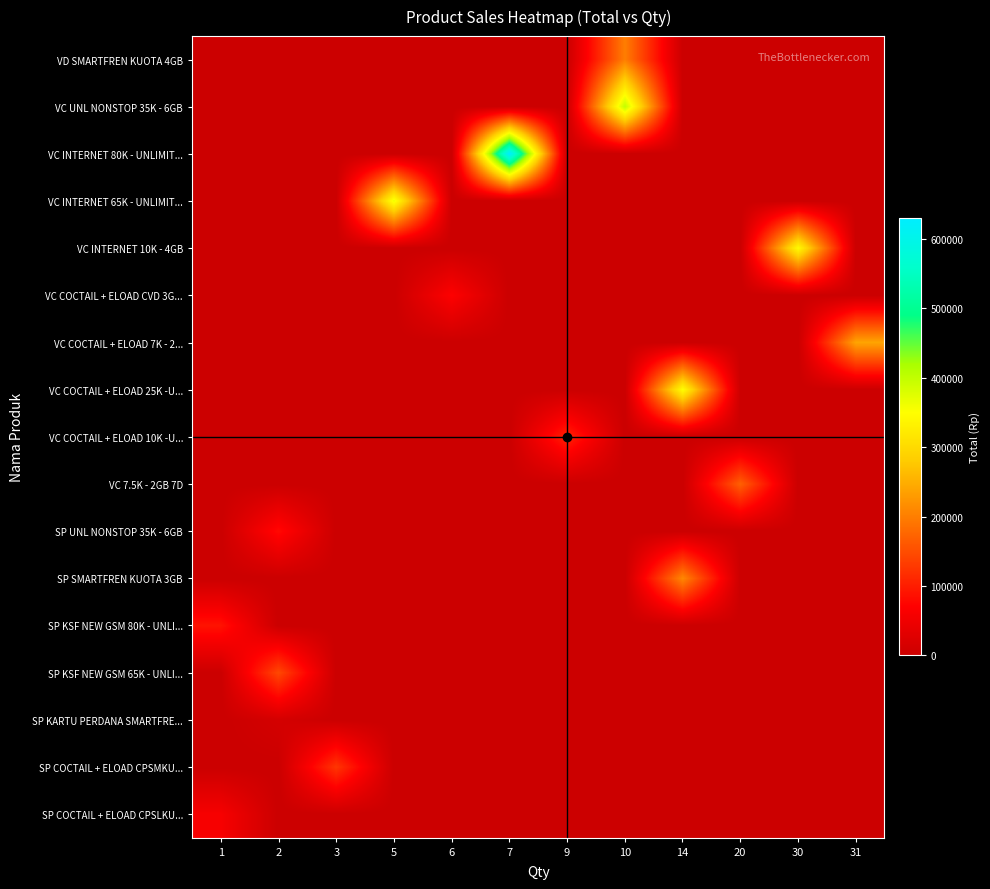

Reading right to left, extract all data points from this chart.

VD SMARTFREN KUOTA 4GB: 31=0	30=0	20=0	14=0	10=200000	9=0	7=0	6=0	5=0	3=0	2=0	1=0
VC UNL NONSTOP 35K - 6GB: 31=0	30=0	20=0	14=0	10=400000	9=0	7=0	6=0	5=0	3=0	2=0	1=0
VC INTERNET 80K - UNLIMIT...: 31=0	30=0	20=0	14=0	10=0	9=0	7=630000	6=0	5=0	3=0	2=0	1=0
VC INTERNET 65K - UNLIMIT...: 31=0	30=0	20=0	14=0	10=0	9=0	7=0	6=0	5=362500	3=0	2=0	1=0
VC INTERNET 10K - 4GB: 31=0	30=345000	20=0	14=0	10=0	9=0	7=0	6=0	5=0	3=0	2=0	1=0
VC COCTAIL + ELOAD CVD 3G...: 31=0	30=0	20=0	14=0	10=0	9=0	7=0	6=69300	5=0	3=0	2=0	1=0
VC COCTAIL + ELOAD 7K - 2...: 31=240250	30=0	20=0	14=0	10=0	9=0	7=0	6=0	5=0	3=0	2=0	1=0
VC COCTAIL + ELOAD 25K -U...: 31=0	30=0	20=0	14=350000	10=0	9=0	7=0	6=0	5=0	3=0	2=0	1=0
VC COCTAIL + ELOAD 10K -U...: 31=0	30=0	20=0	14=0	10=0	9=108000	7=0	6=0	5=0	3=0	2=0	1=0
VC 7.5K - 2GB 7D: 31=0	30=0	20=170000	14=0	10=0	9=0	7=0	6=0	5=0	3=0	2=0	1=0
SP UNL NONSTOP 35K - 6GB: 31=0	30=0	20=0	14=0	10=0	9=0	7=0	6=0	5=0	3=0	2=80000	1=0
SP SMARTFREN KUOTA 3GB: 31=0	30=0	20=0	14=210000	10=0	9=0	7=0	6=0	5=0	3=0	2=0	1=0
SP KSF NEW GSM 80K - UNLI...: 31=0	30=0	20=0	14=0	10=0	9=0	7=0	6=0	5=0	3=0	2=0	1=90000
SP KSF NEW GSM 65K - UNLI...: 31=0	30=0	20=0	14=0	10=0	9=0	7=0	6=0	5=0	3=0	2=145000	1=0
SP KARTU PERDANA SMARTFRE...: 31=0	30=0	20=0	14=0	10=0	9=0	7=0	6=0	5=0	3=0	2=12000	1=0
SP COCTAIL + ELOAD CPSMKU...: 31=0	30=0	20=0	14=0	10=0	9=0	7=0	6=0	5=0	3=126000	2=0	1=0
SP COCTAIL + ELOAD CPSLKU...: 31=0	30=0	20=0	14=0	10=0	9=0	7=0	6=0	5=0	3=0	2=0	1=60000